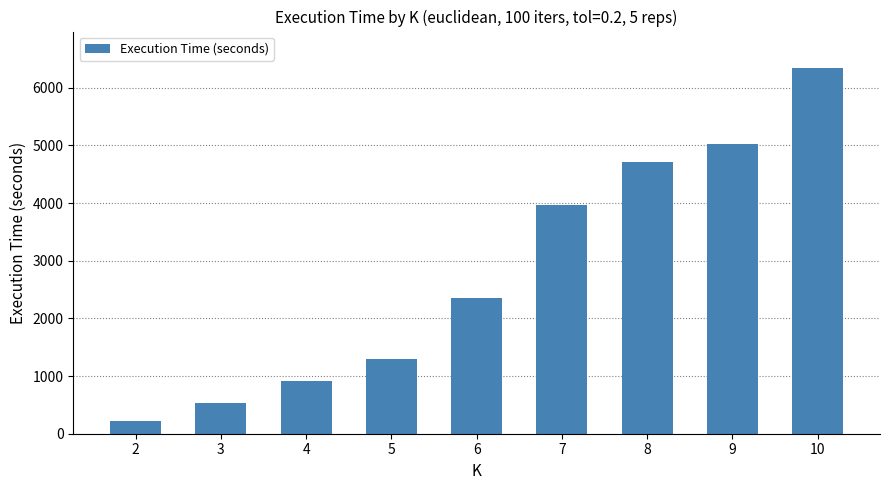

Where does the data first go above 2349?

6